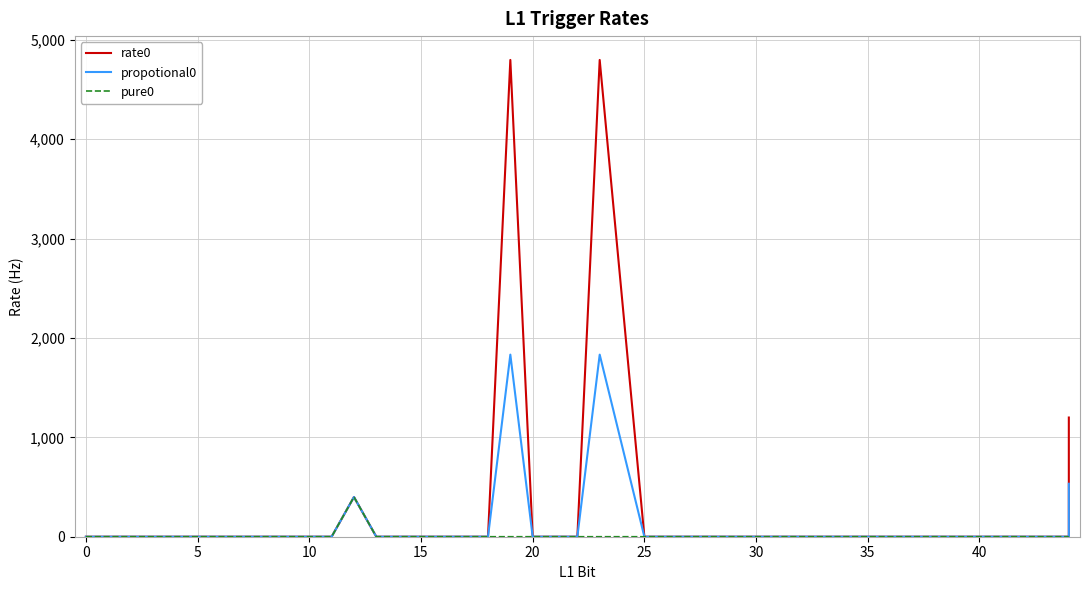

What is the label of the 24th point from the left?

23